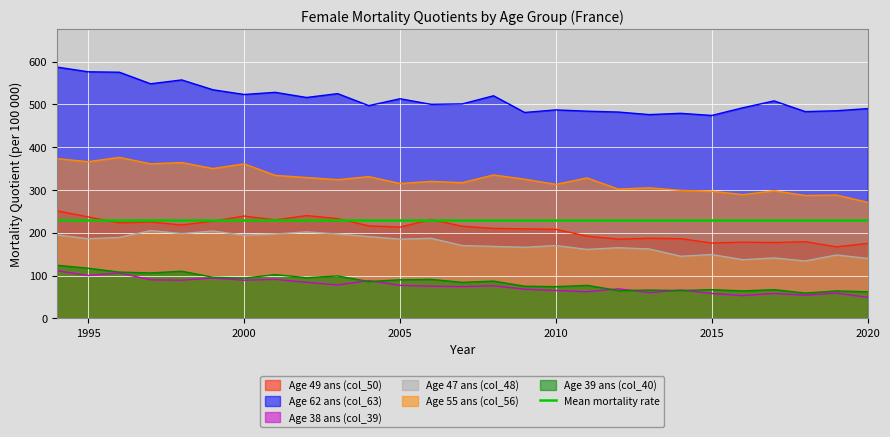

What is the minimum value for Age 55 ans (col_56)?

271